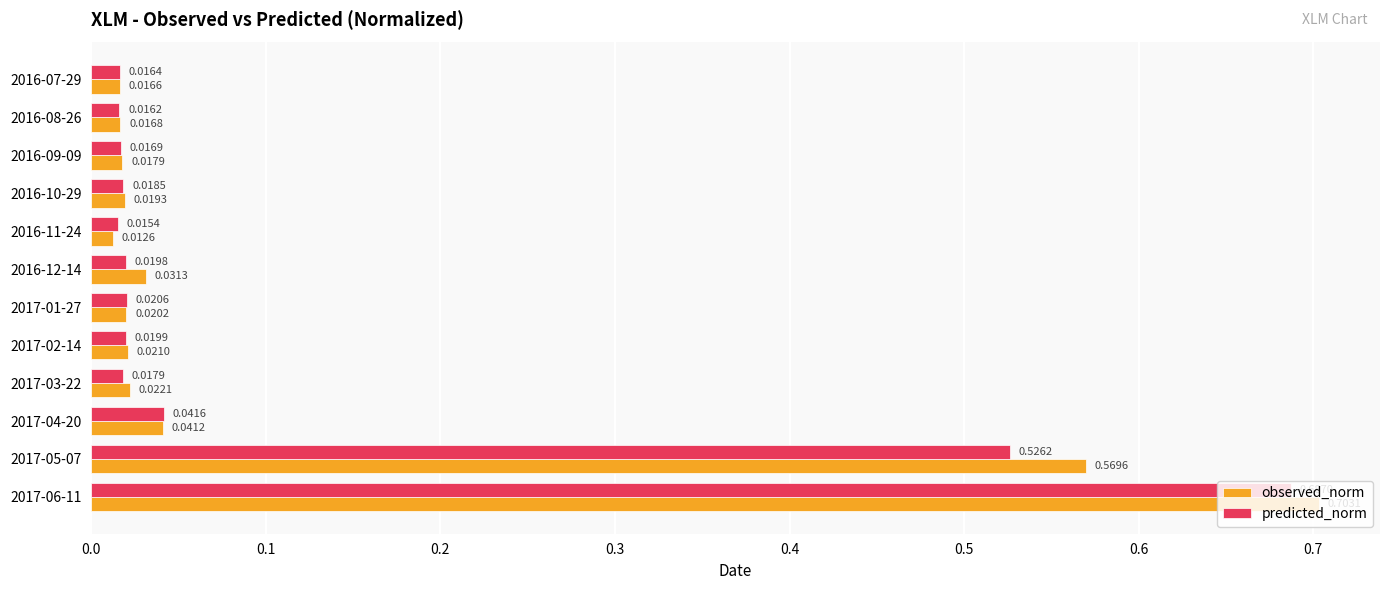

At how many categories does at least one series exceed 0?

12